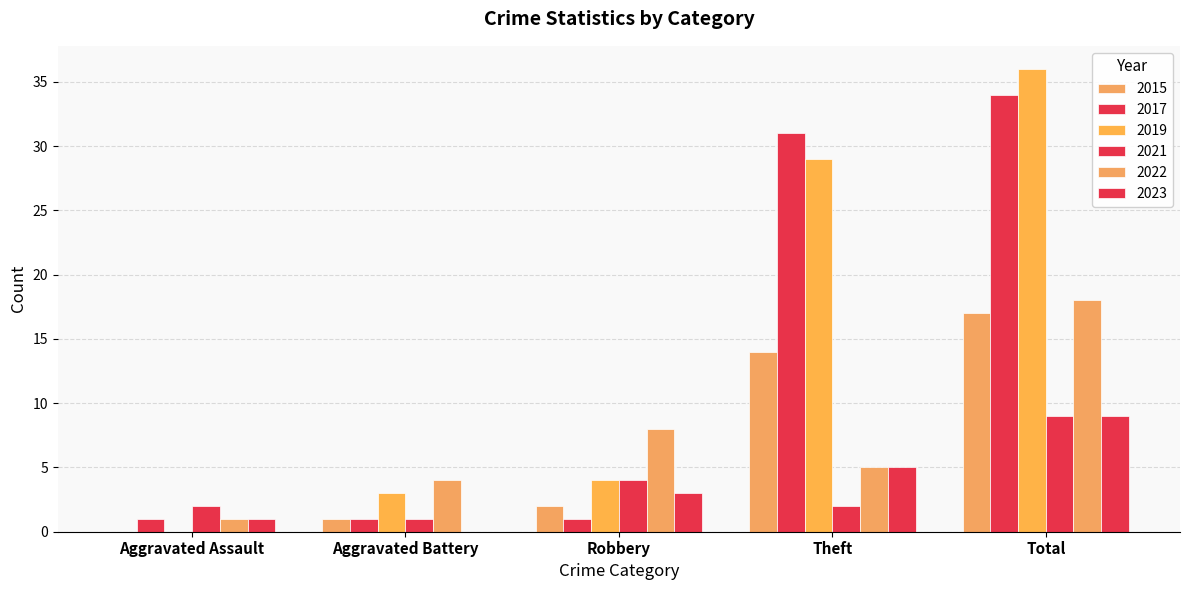

Read the 2017 value at Robbery.

1